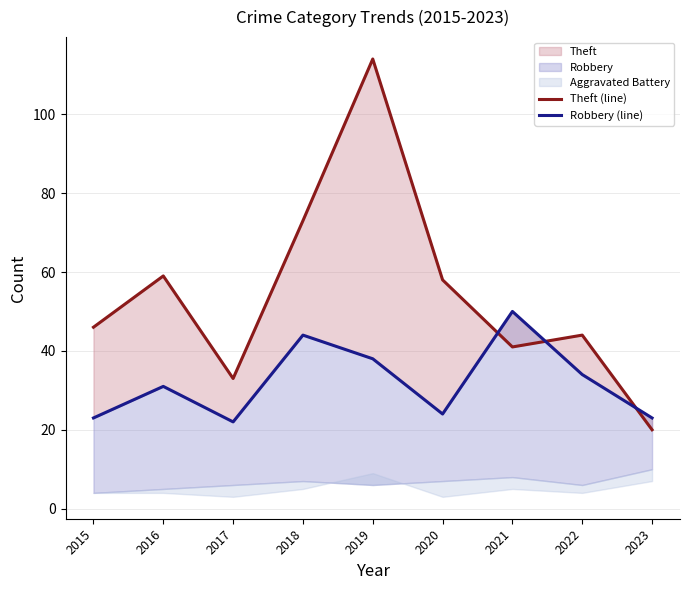

True or false: Theft (line) has a value of 33 at 2017.

True